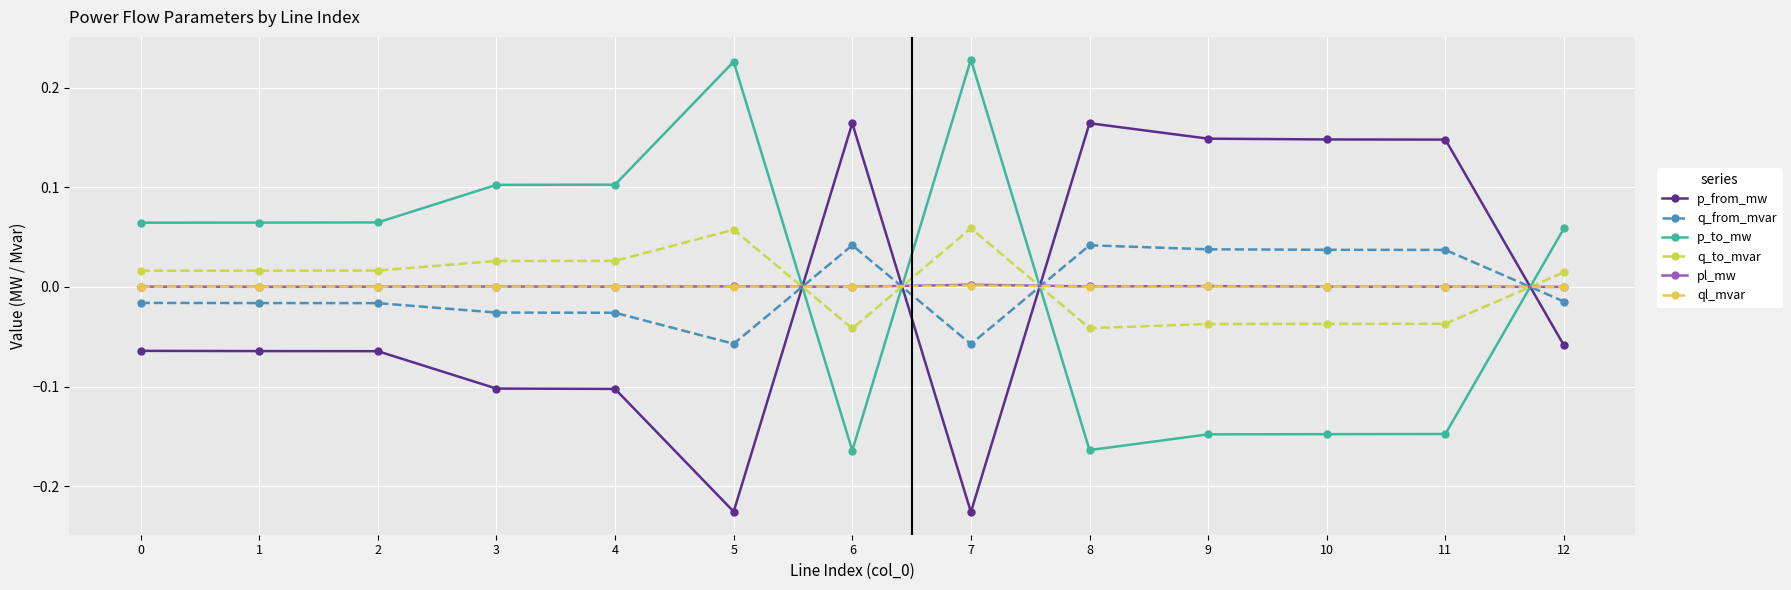

At which label does p_from_mw first exceed 0?

6